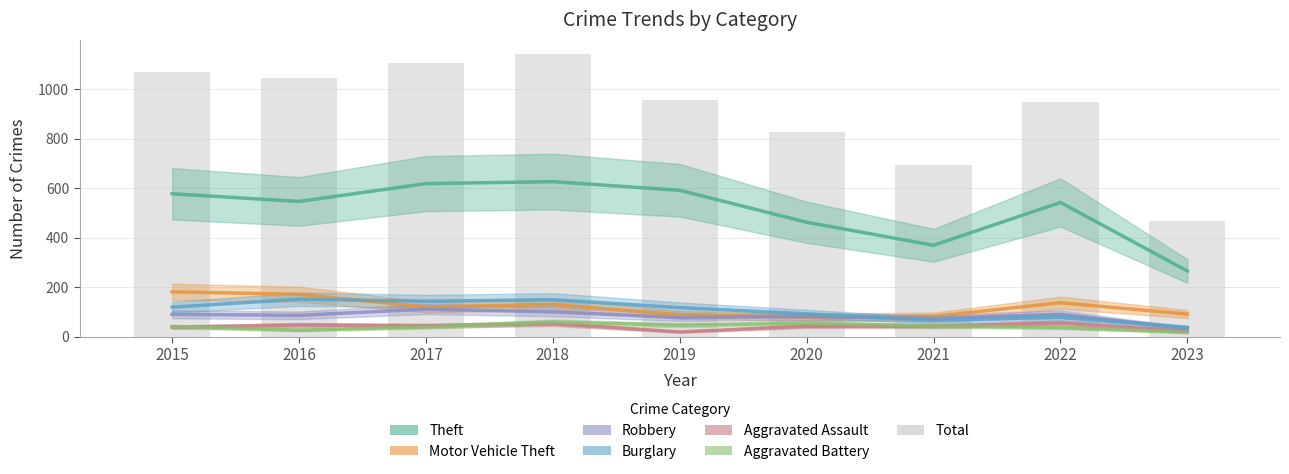

Rank the series at 2022 from lowest to highest value.

Aggravated Battery, Aggravated Assault, Burglary, Robbery, Motor Vehicle Theft, Theft